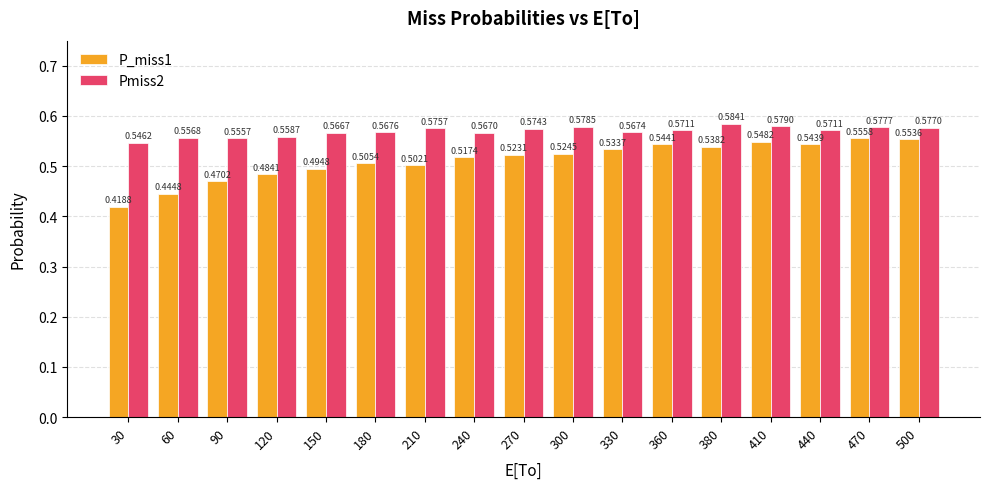

What is the total value across all series at 270?

1.1